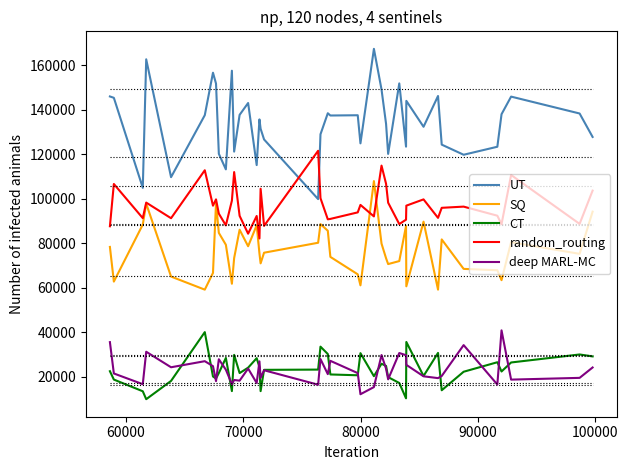

True or false: SQ and CT intersect in this chart.

False